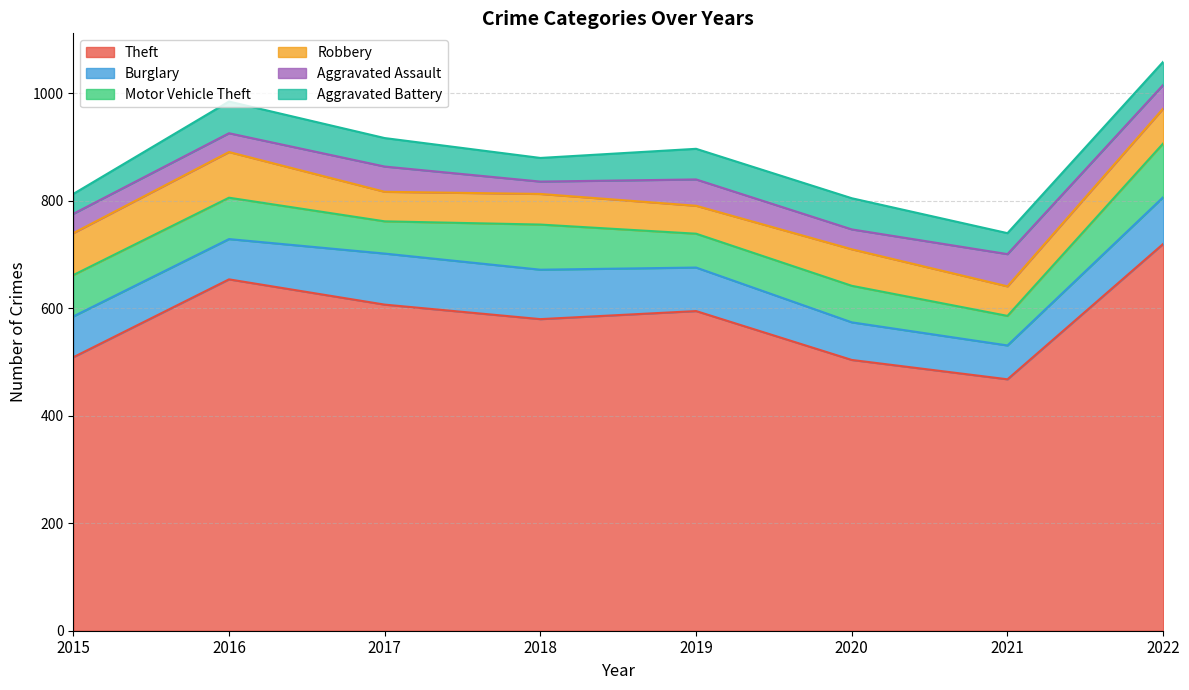

Does the chart have visible grid lines?

Yes